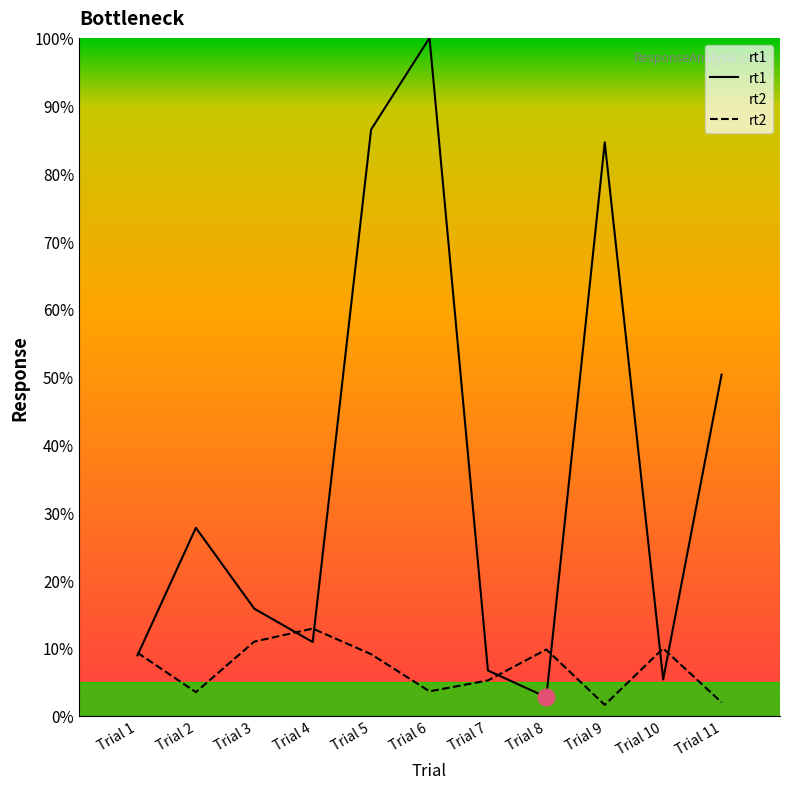

Is the value of rt1 at Trial 3 greater than the value of rt2 at Trial 3?

Yes